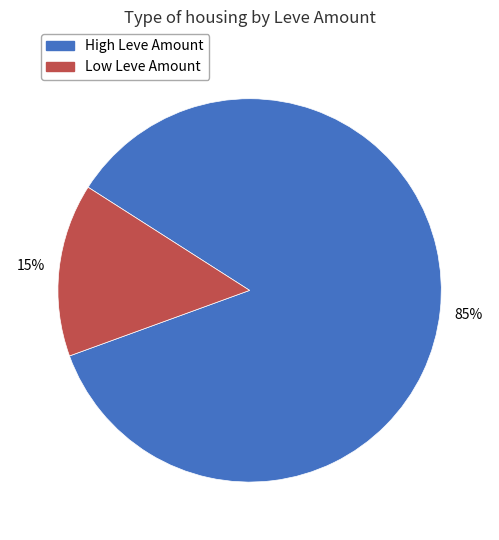

To the nearest percent, what is the average slice percentage?

50%